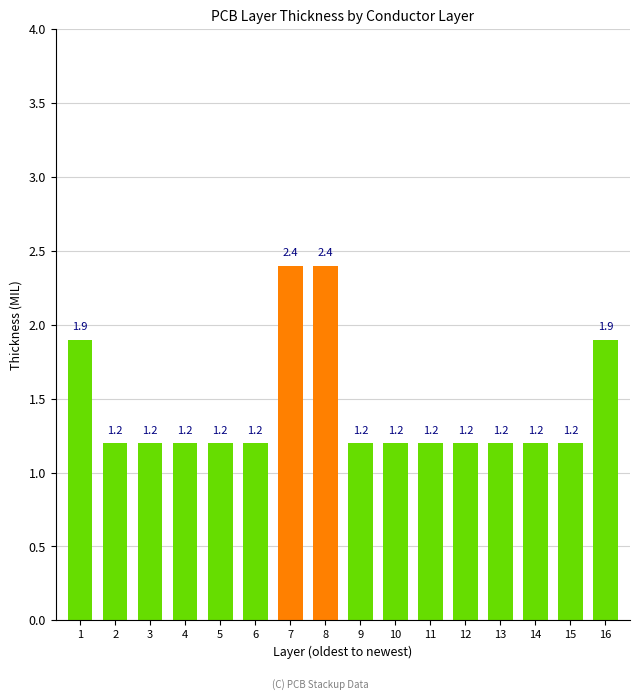

Reading left to right, what are all the values shown in this chart?

1=1.9	2=1.2	3=1.2	4=1.2	5=1.2	6=1.2	7=2.4	8=2.4	9=1.2	10=1.2	11=1.2	12=1.2	13=1.2	14=1.2	15=1.2	16=1.9